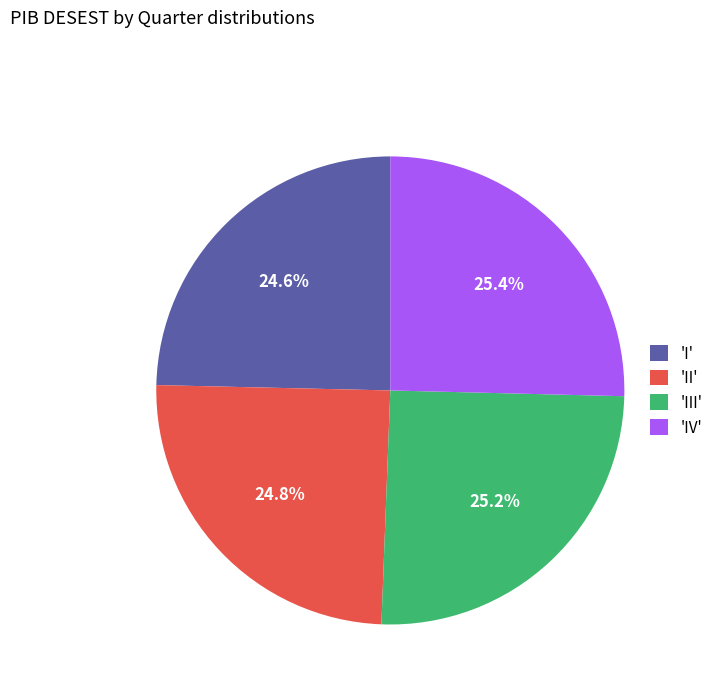

Does 'II' represent more than half of the total?

No